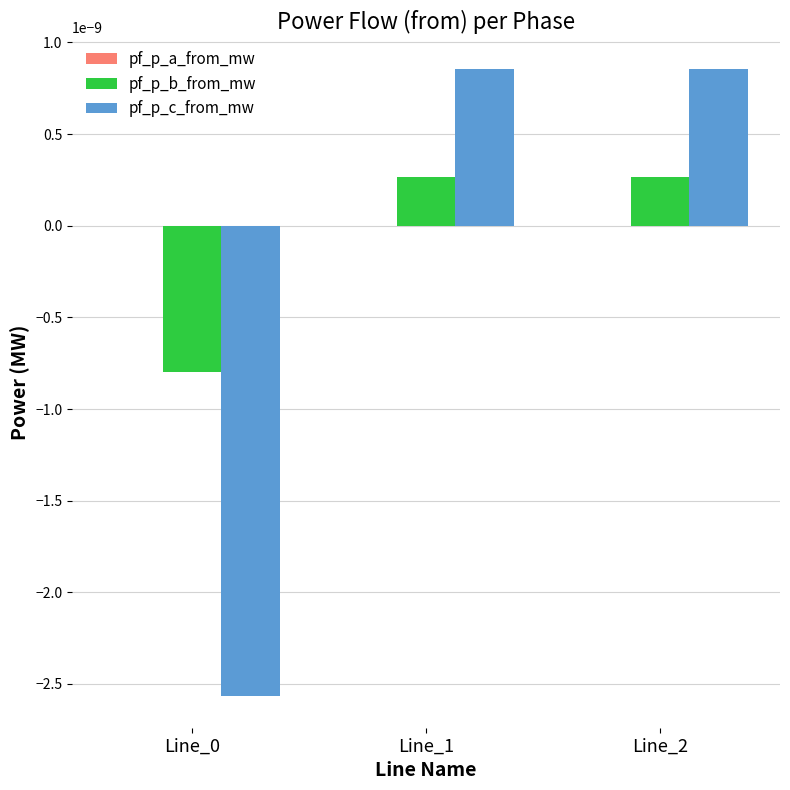

Is it true that pf_p_c_from_mw equals 0.0 at Line_1?

True